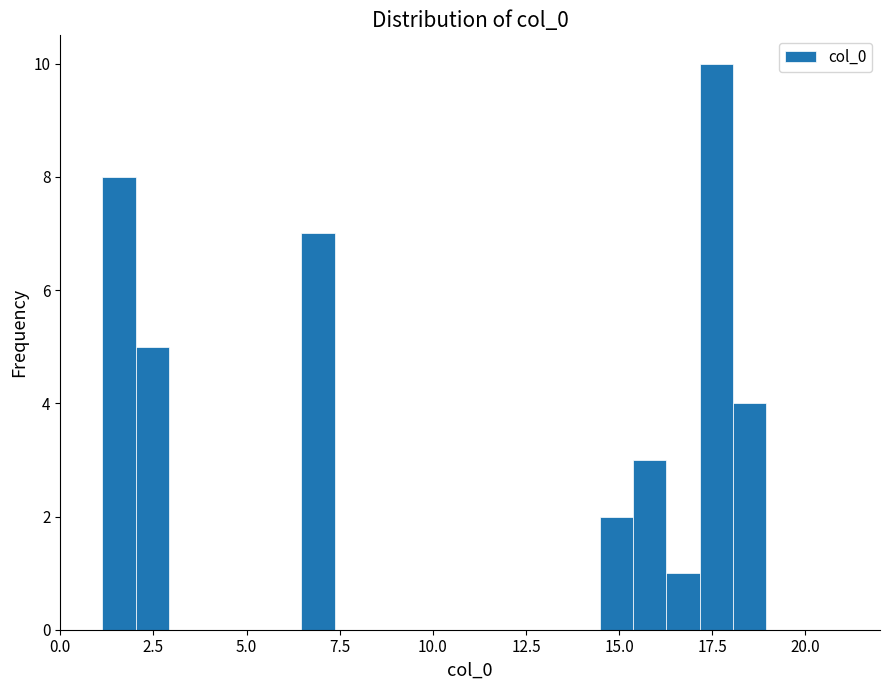

Read against the x-axis, roughly where is the centre of the tallest bar?

17.5